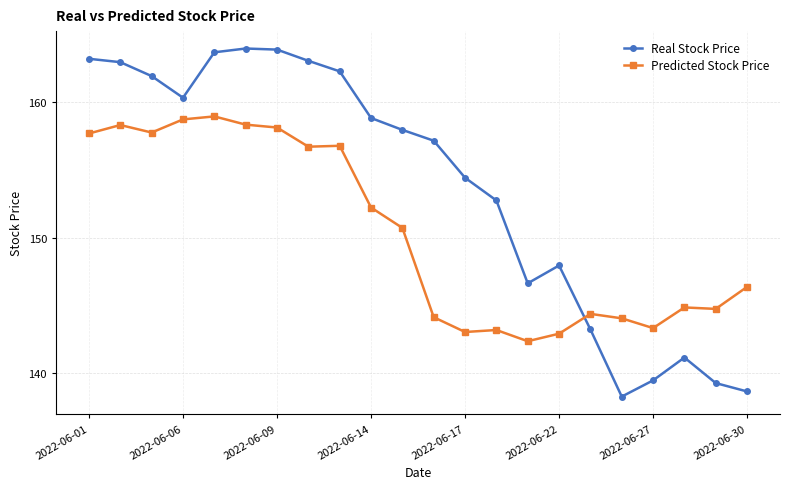

True or false: Predicted Stock Price and Real Stock Price cross at least once.

True